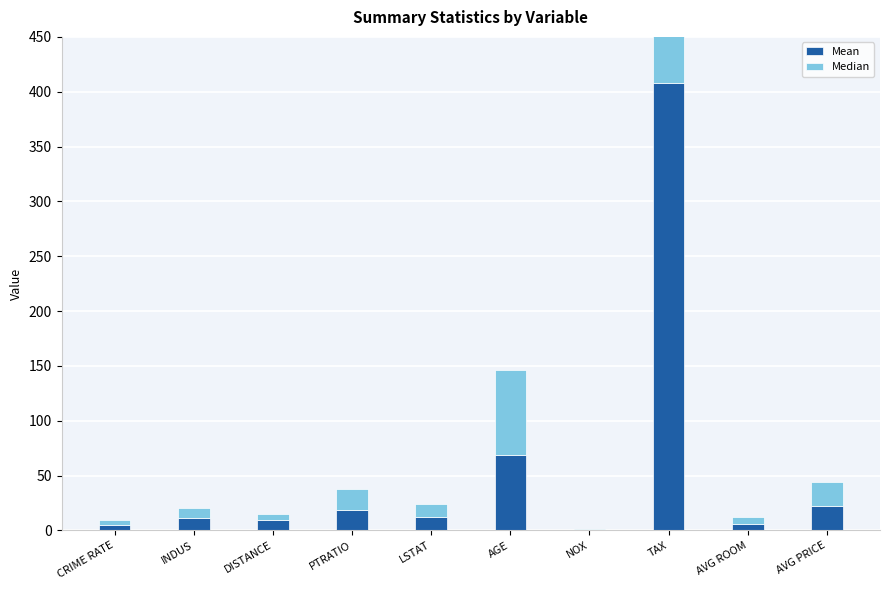

Are the bars horizontal?

No